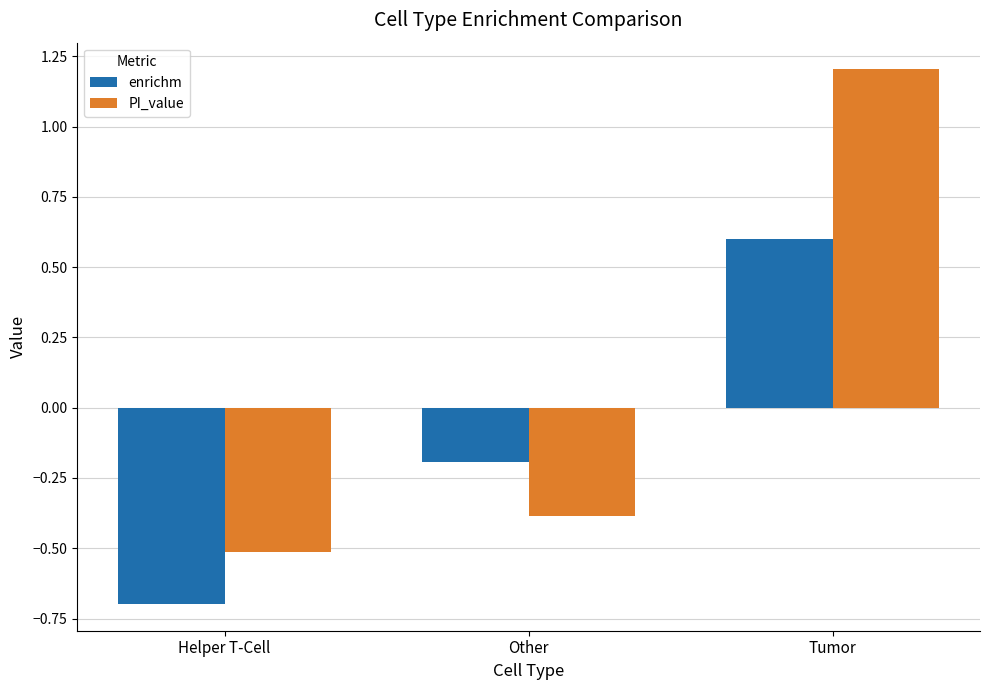

Where is PI_value nearest to the value 0?

Other